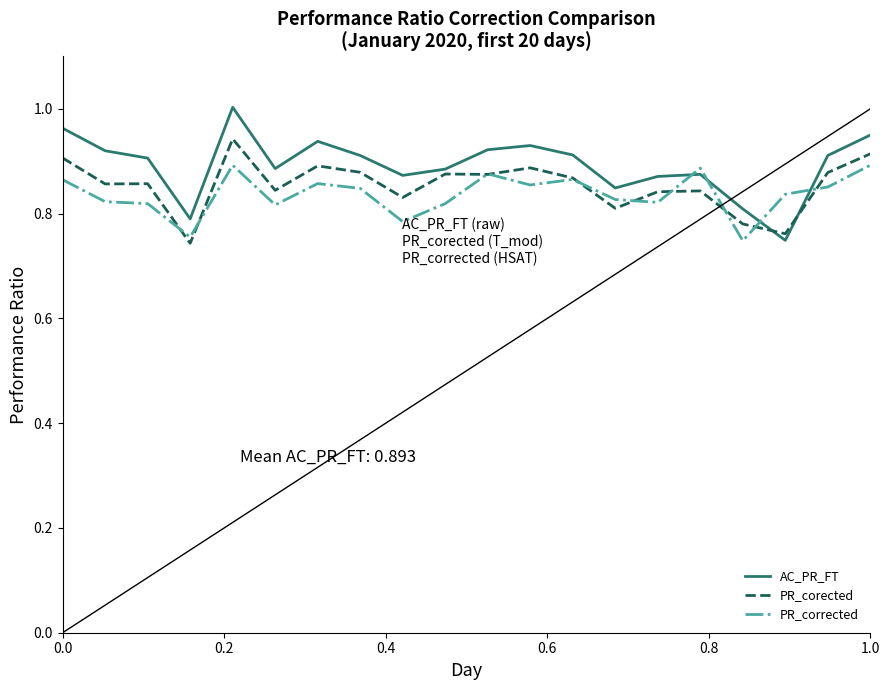

True or false: AC_PR_FT and PR_corrected intersect in this chart.

True